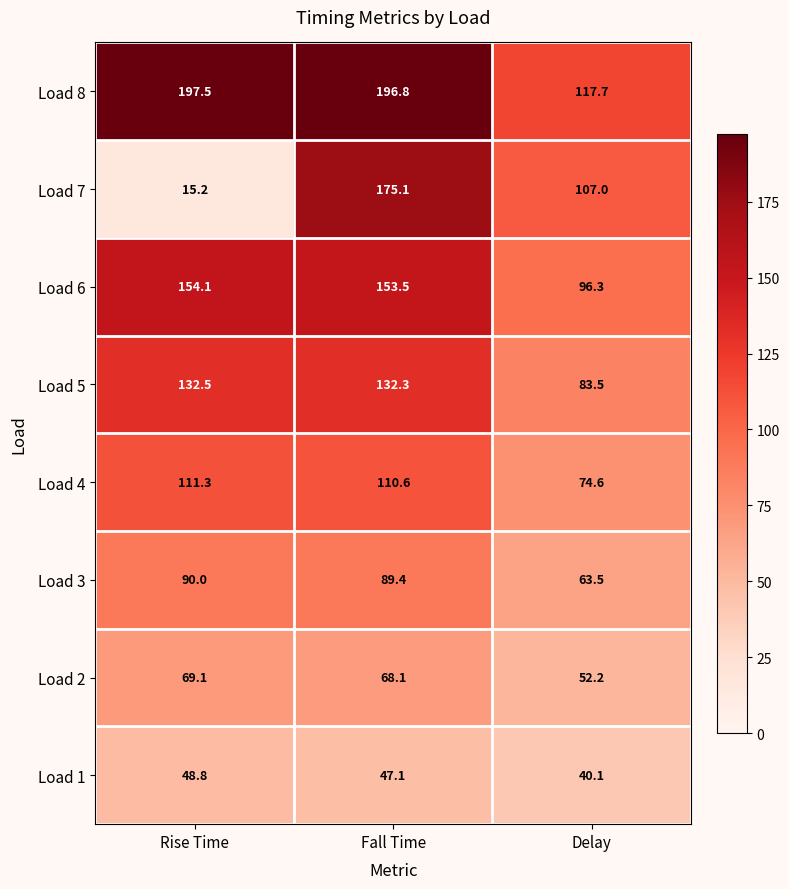

The Load 2 series shows 22.5 at Delay. True or false?

False